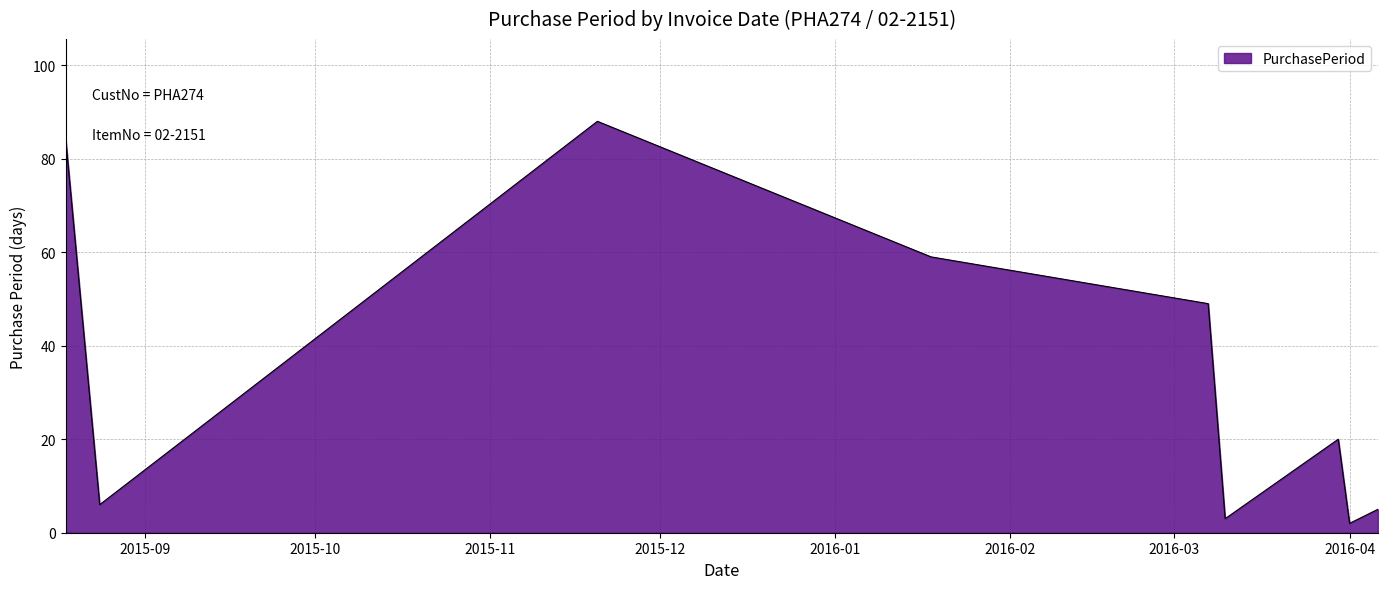

What is the difference between the maximum and minimum values?

86